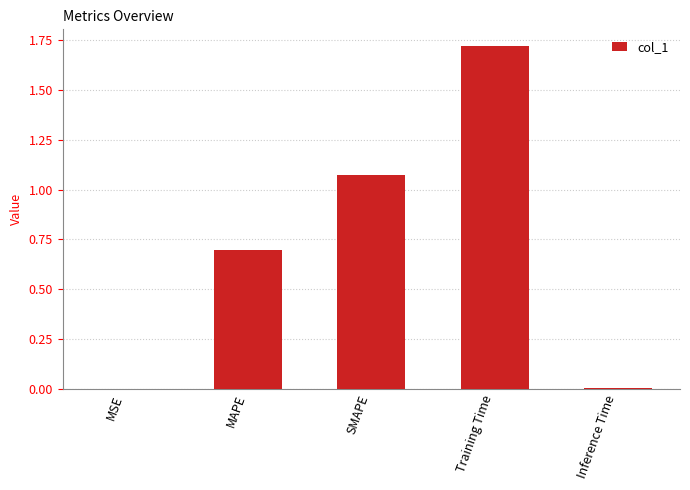

The value at Inference Time is 0.0. True or false?

True